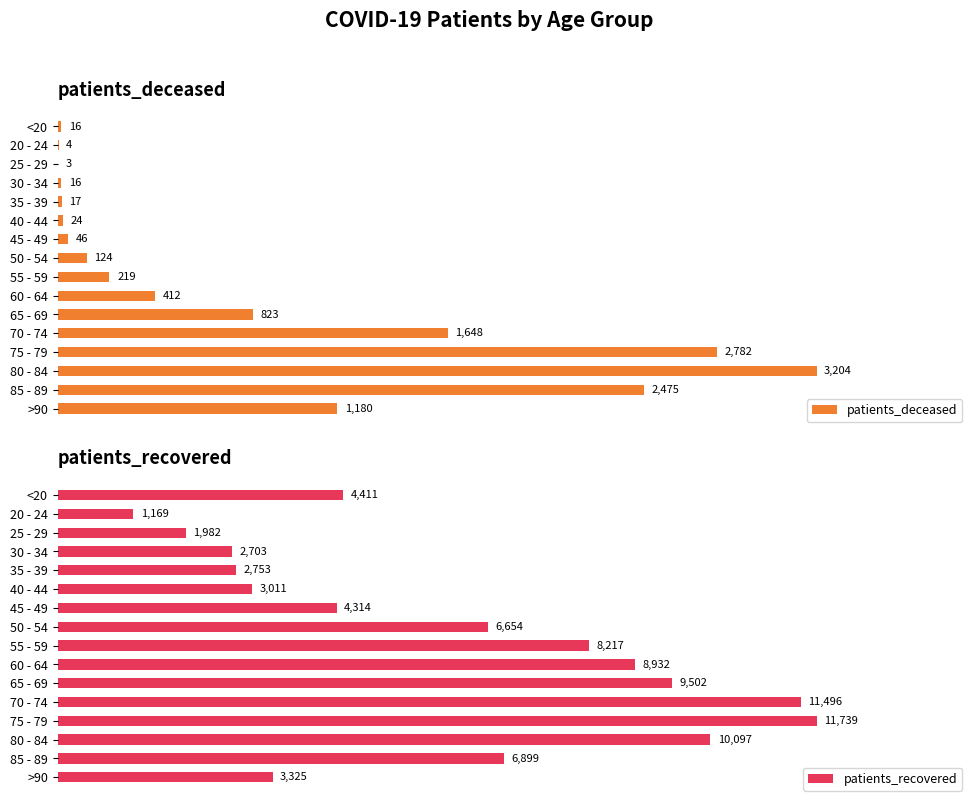

What is the difference between the maximum and minimum values in the patients_deceased series?

3201